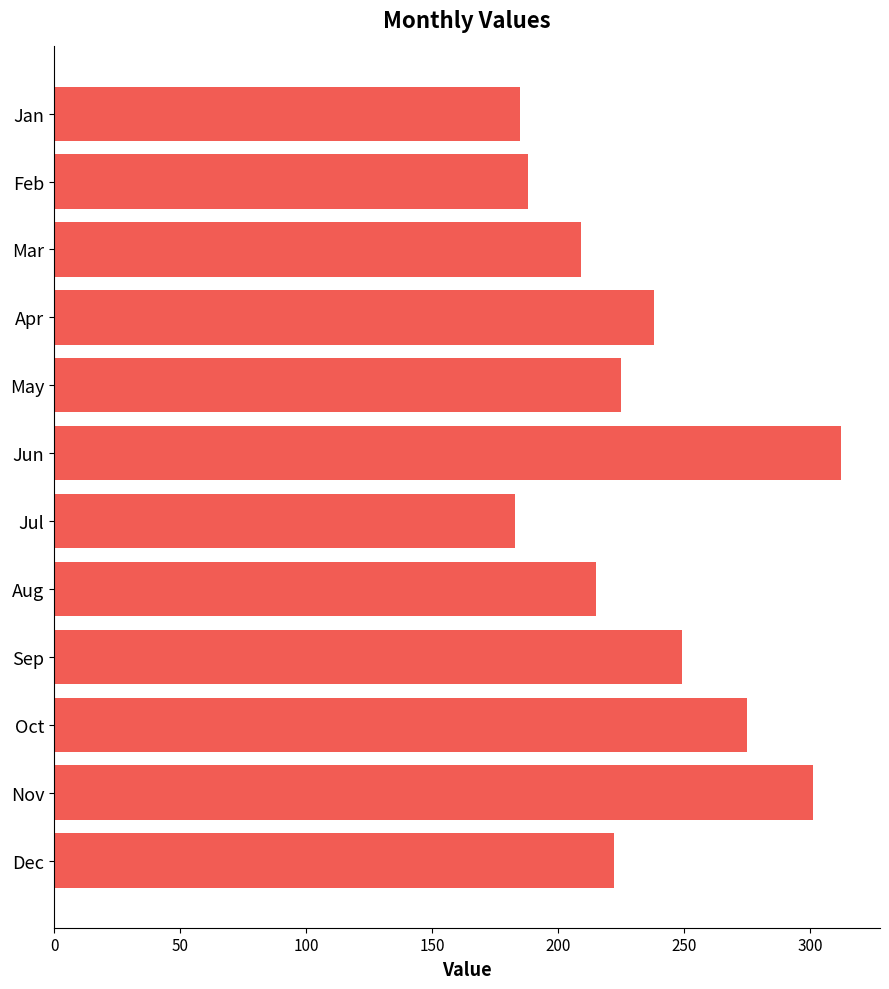

What is the greatest value displayed?

312